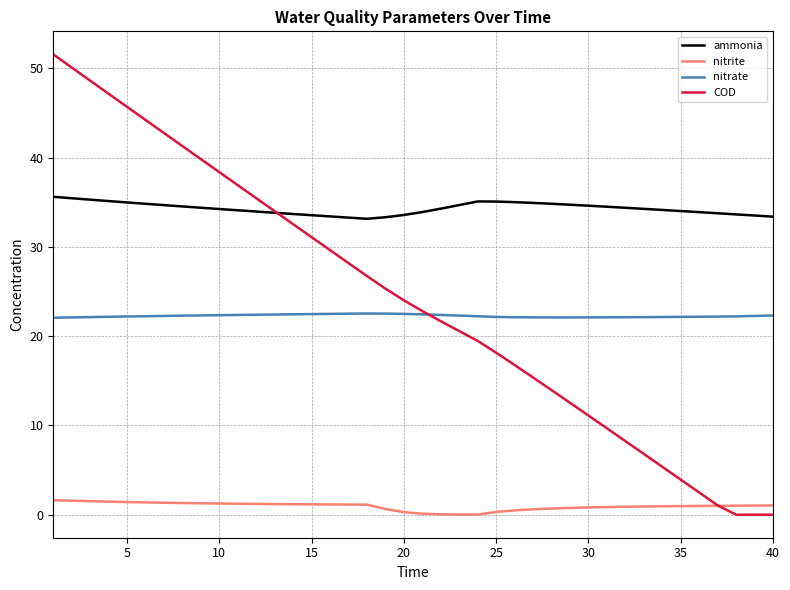

List the series in order of their peak value, lowest first.

nitrite, nitrate, ammonia, COD